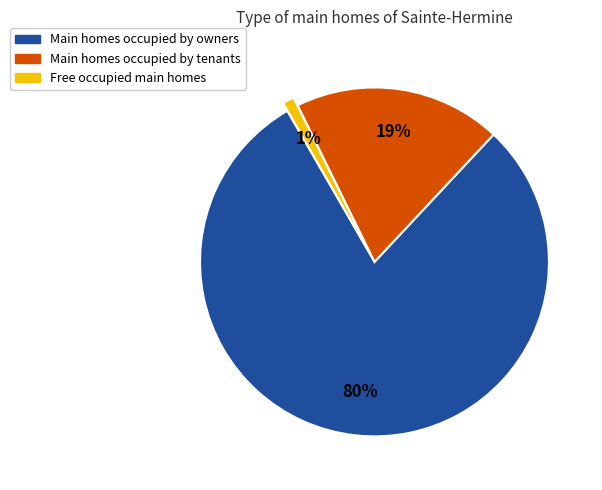

Is there any slice that represents more than half of the pie?

Yes